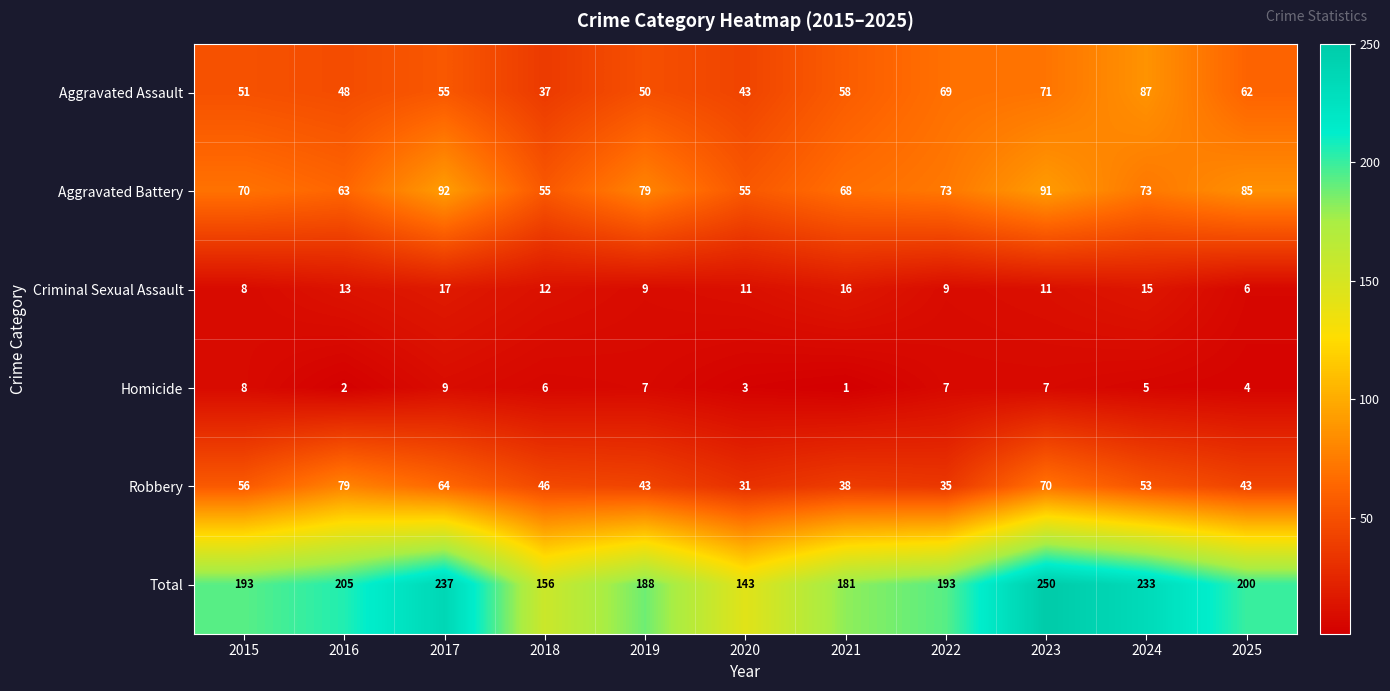

At which label does Homicide first exceed 6?

2015